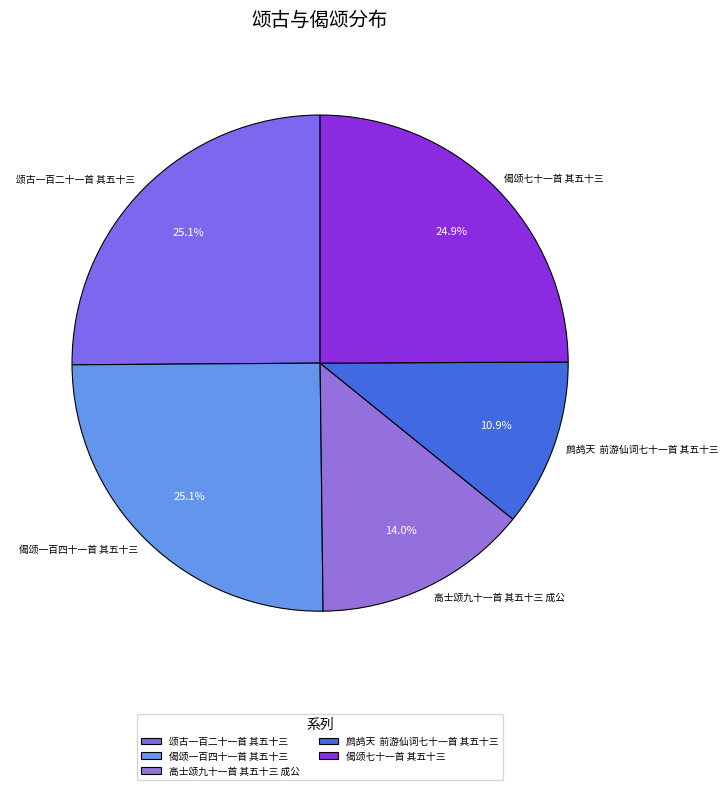

What is the smallest slice in the pie chart?

鹧鸪天 前游仙词七十一首 其五十三